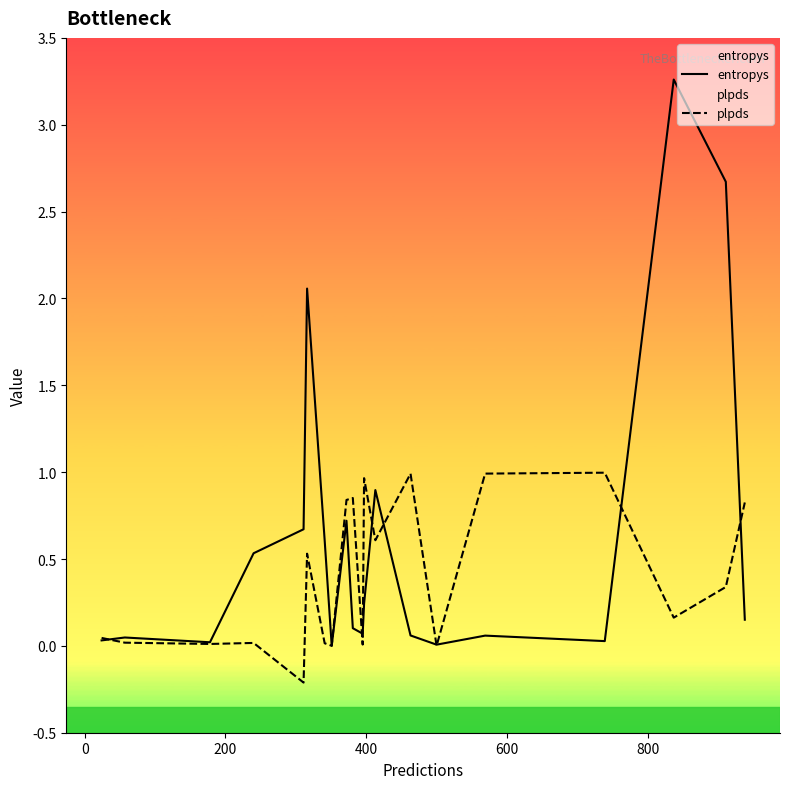

Which series has the largest range (max minus min)?

entropys